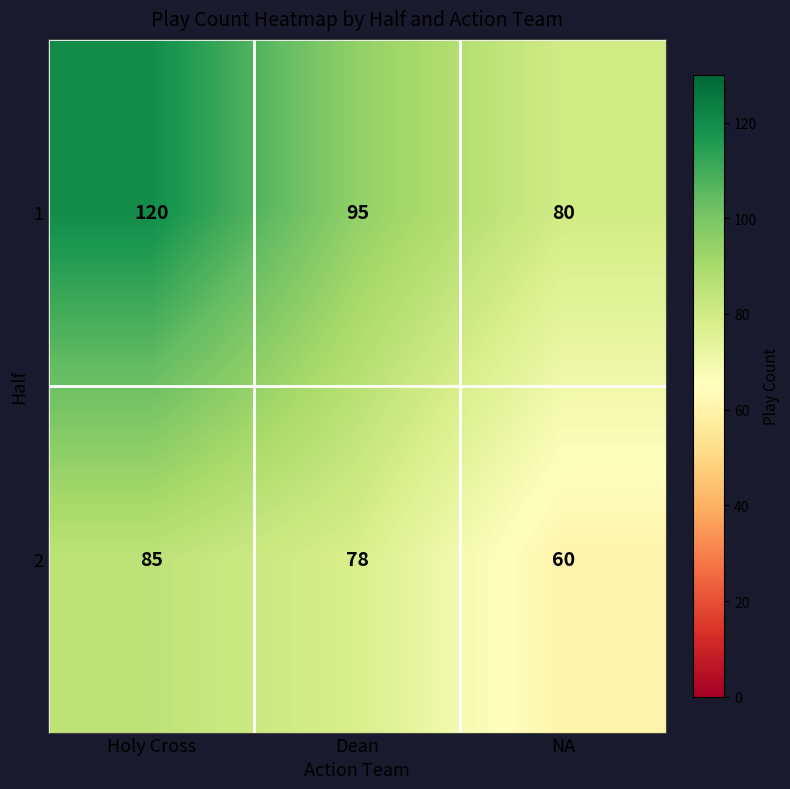

At Dean, list the series in order from largest to smallest.

1, 2